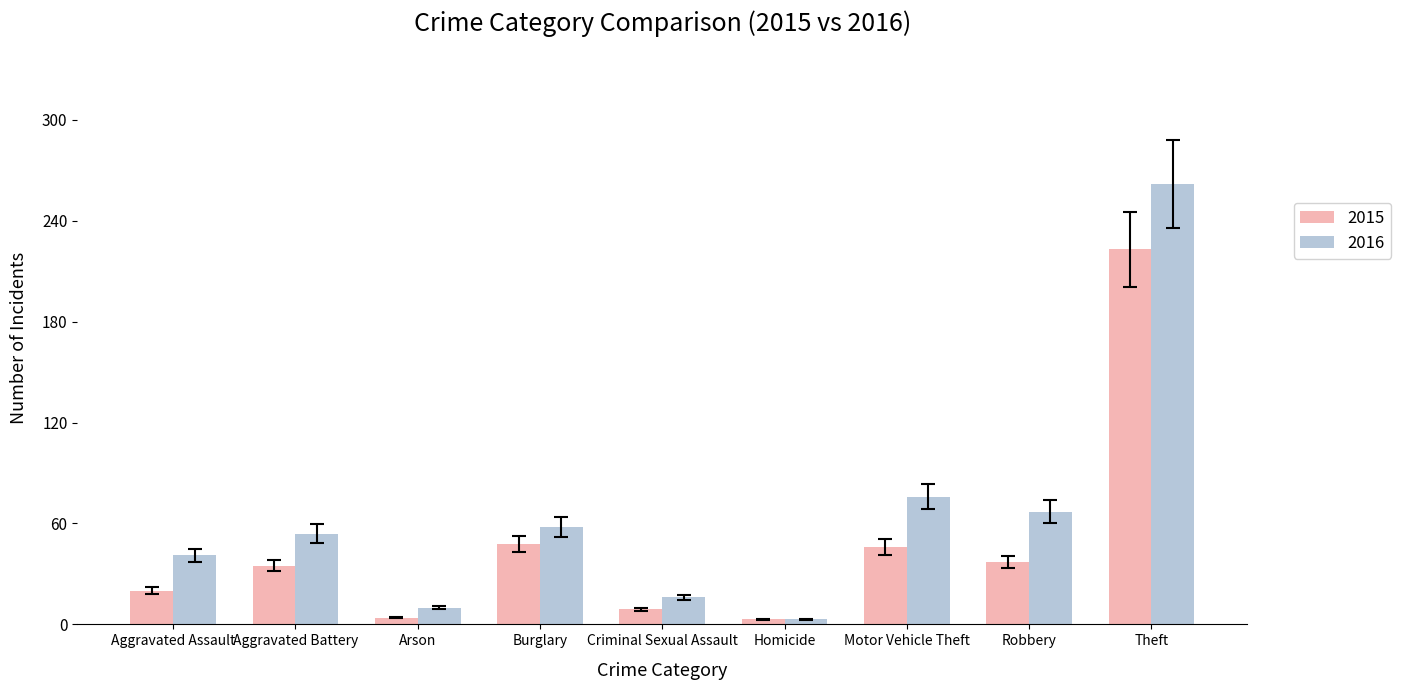

What is the average value of the 2016 series?

65